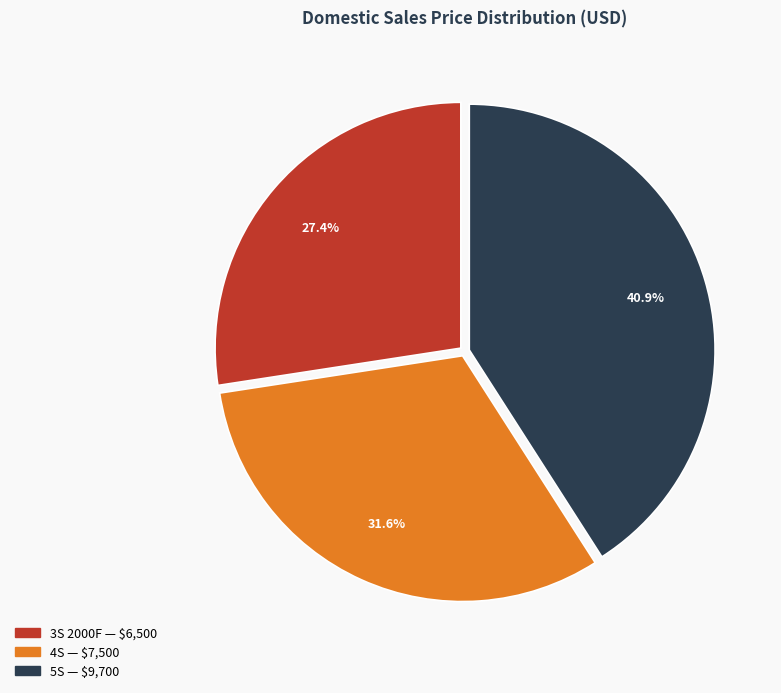

To the nearest percent, what is the difference between the largest and smallest slice percentages?

14%